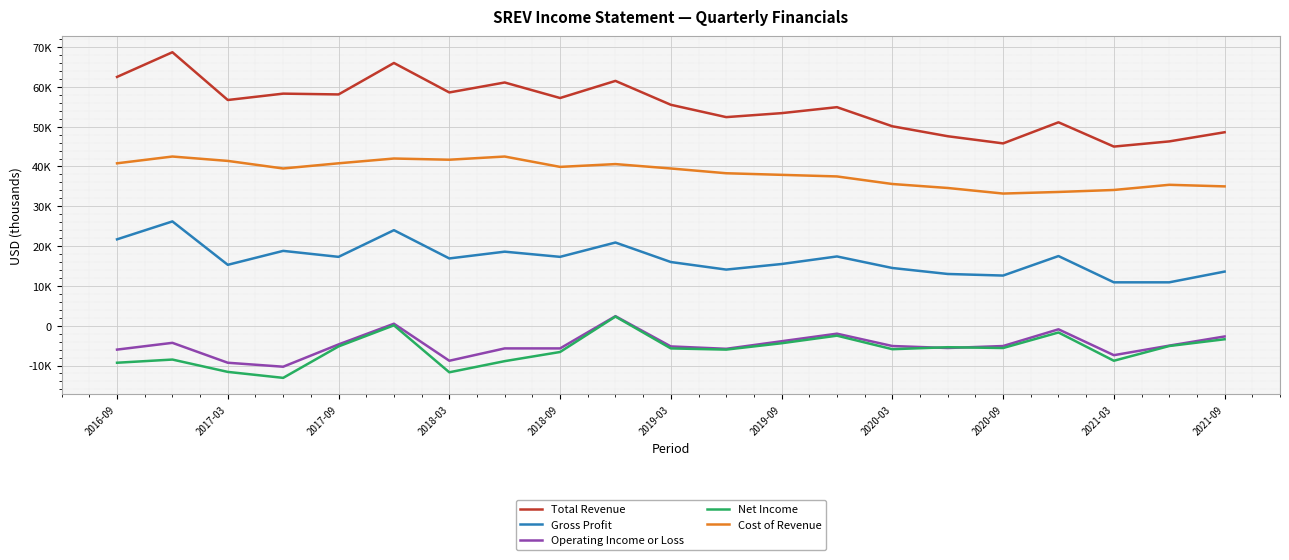

What are all the series names shown in the legend?

Total Revenue, Gross Profit, Operating Income or Loss, Net Income, Cost of Revenue